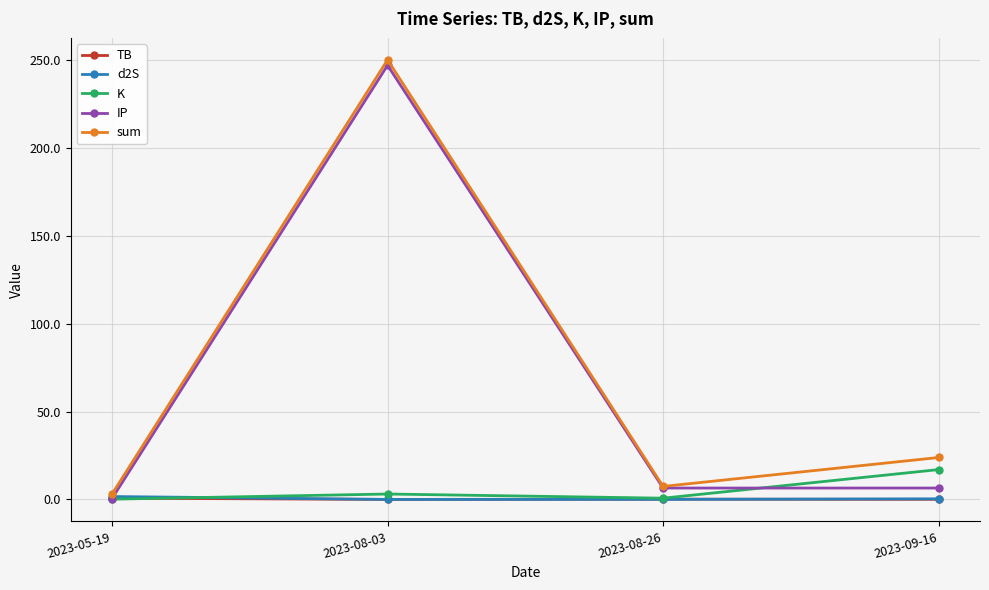

At which label is sum closest to 126?

2023-09-16